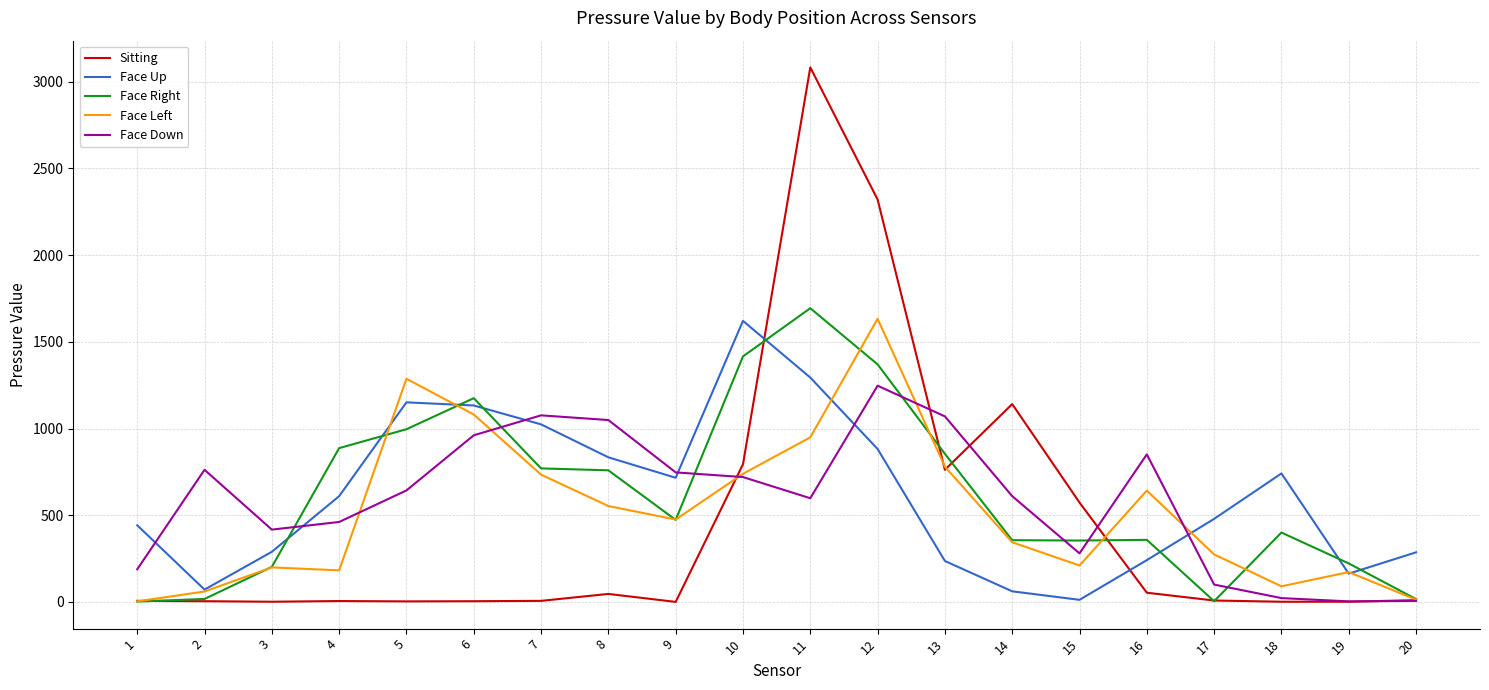

True or false: Sitting has a value of 46 at 8.

True